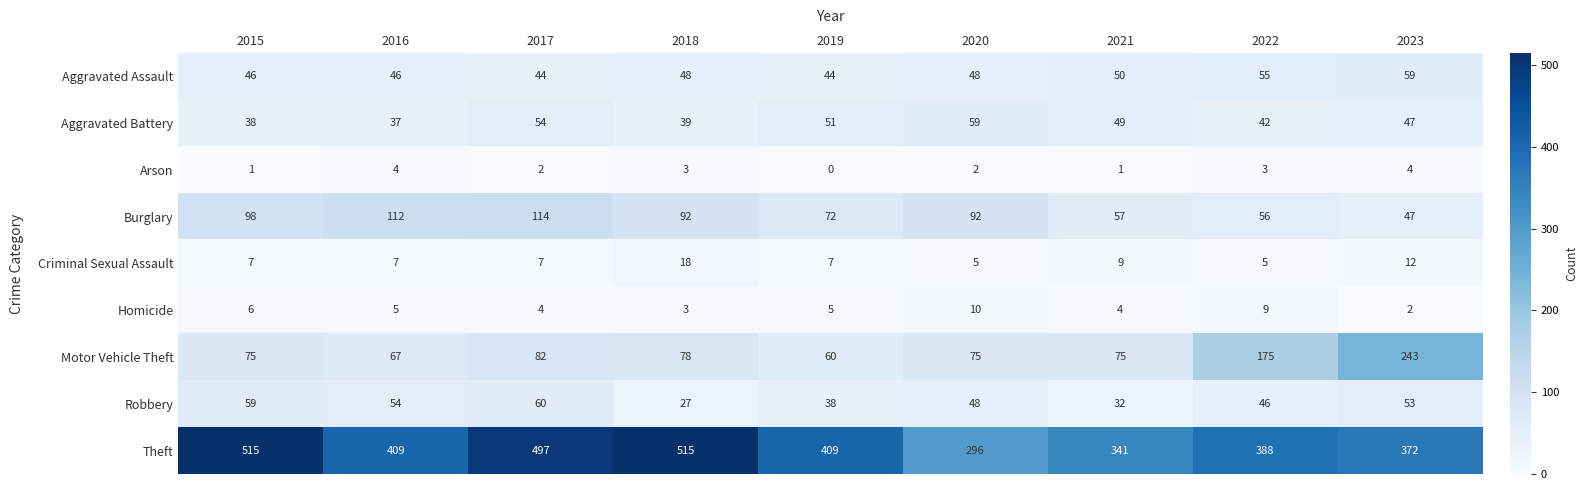

What is the greatest value displayed?

515